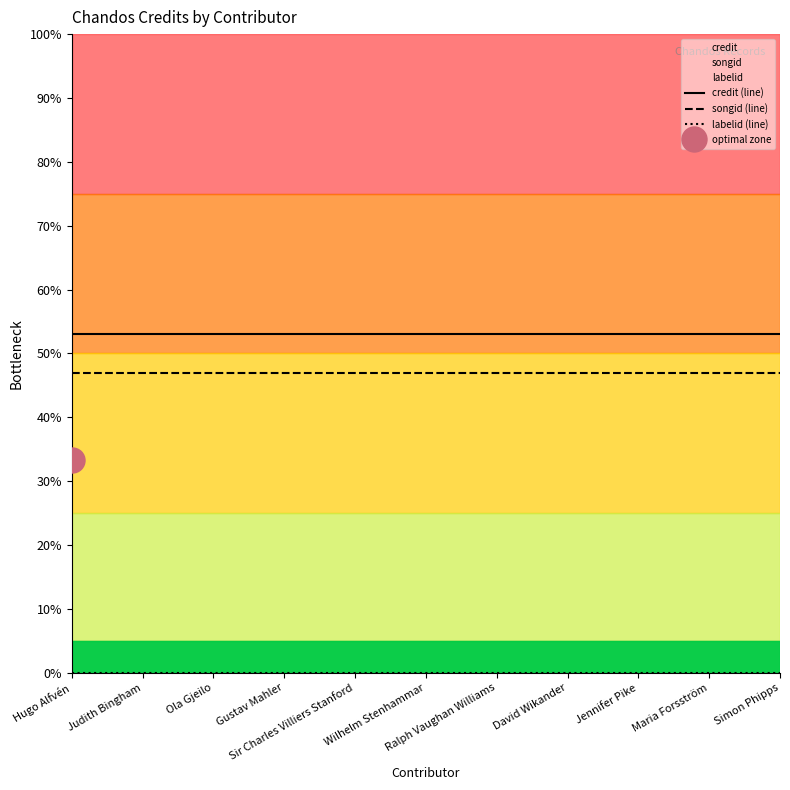

Reading left to right, extract all data points from this chart.

credit (line): 53.0	53.0	53.0	53.0	53.0	53.0	53.0	53.0	53.0	53.0	53.0
songid (line): 47.0	47.0	47.0	47.0	47.0	47.0	47.0	47.0	47.0	47.0	47.0
labelid (line): 0.0	0.0	0.0	0.0	0.0	0.0	0.0	0.0	0.0	0.0	0.0